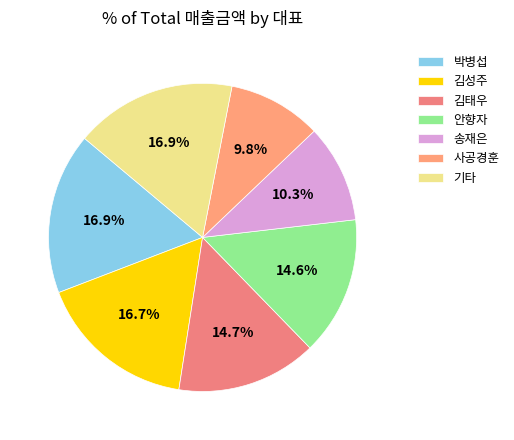

How many slices are in this pie chart?

7